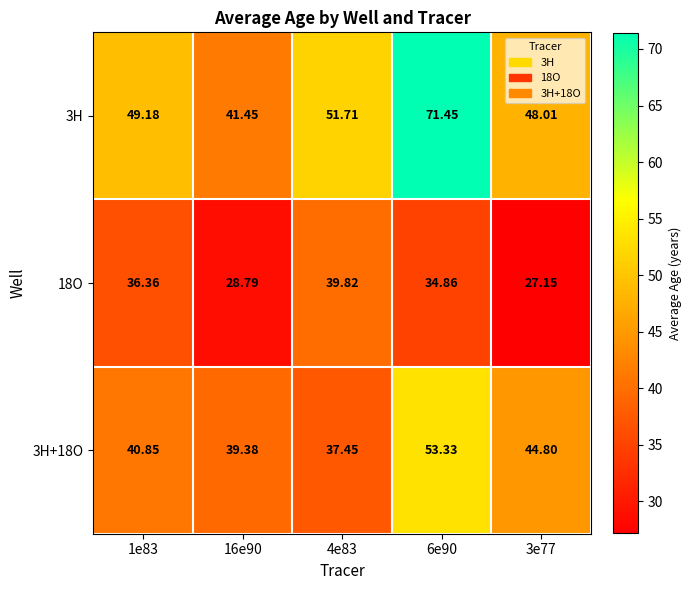

Which label corresponds to the smallest value in the chart?

3e77